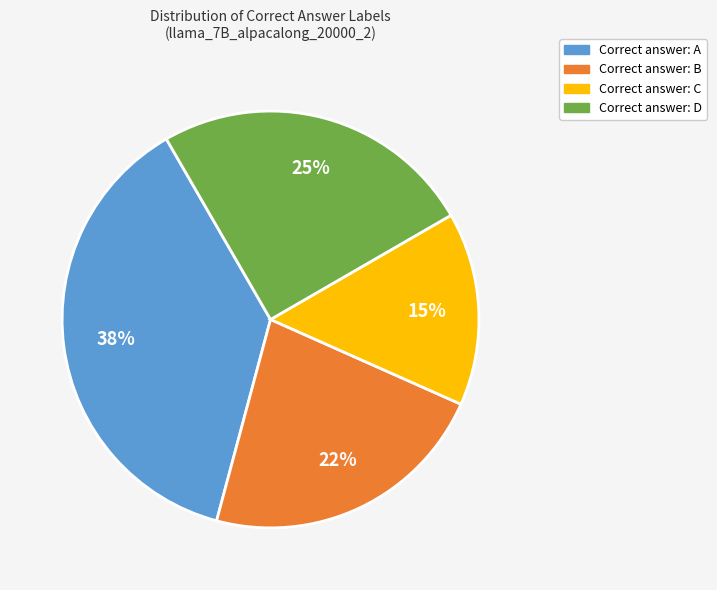

Is there any slice that represents more than half of the pie?

No